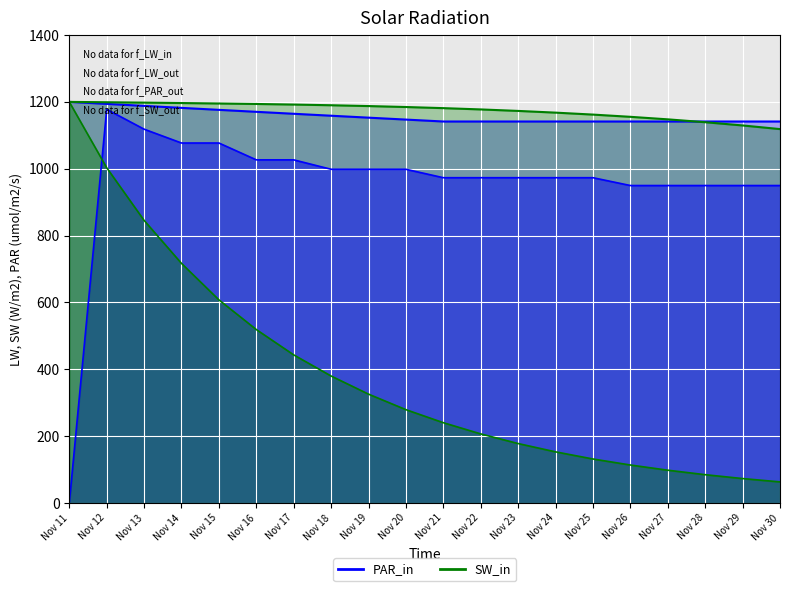

Which series has the largest total across all categories?

SW_in